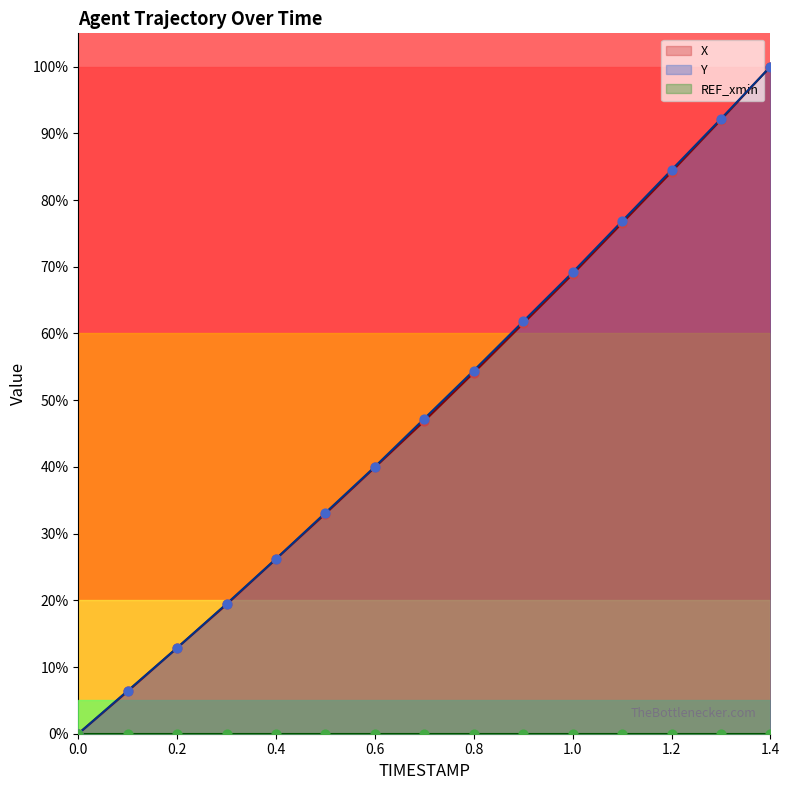

At which category is the sum across all series the highest?

1.4